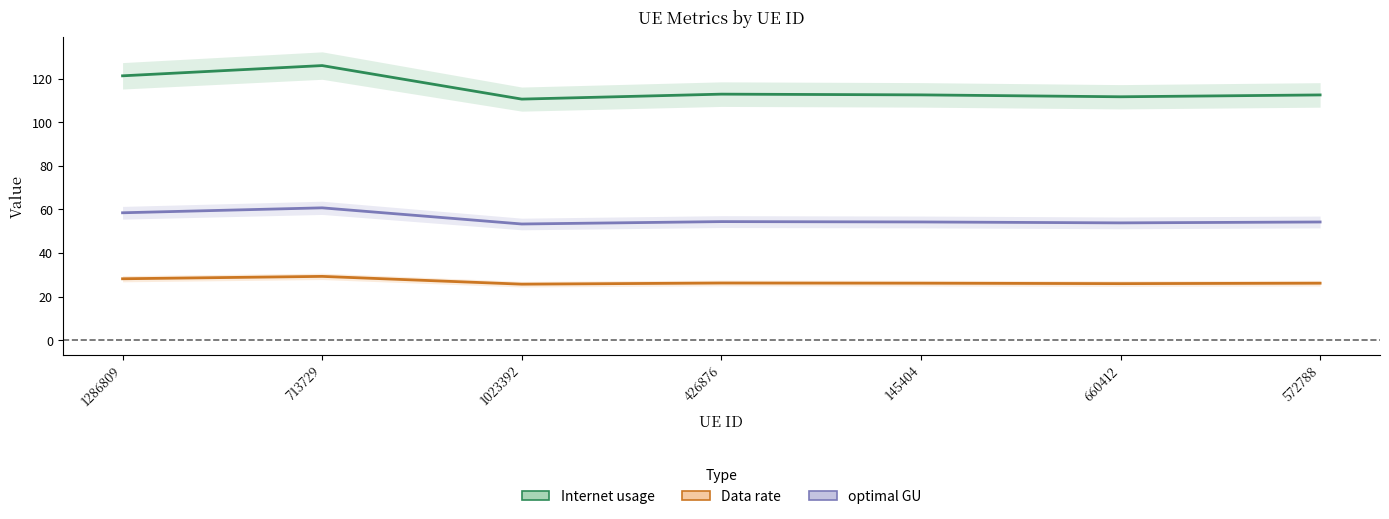

What is the average value of the Data rate series?

26.8